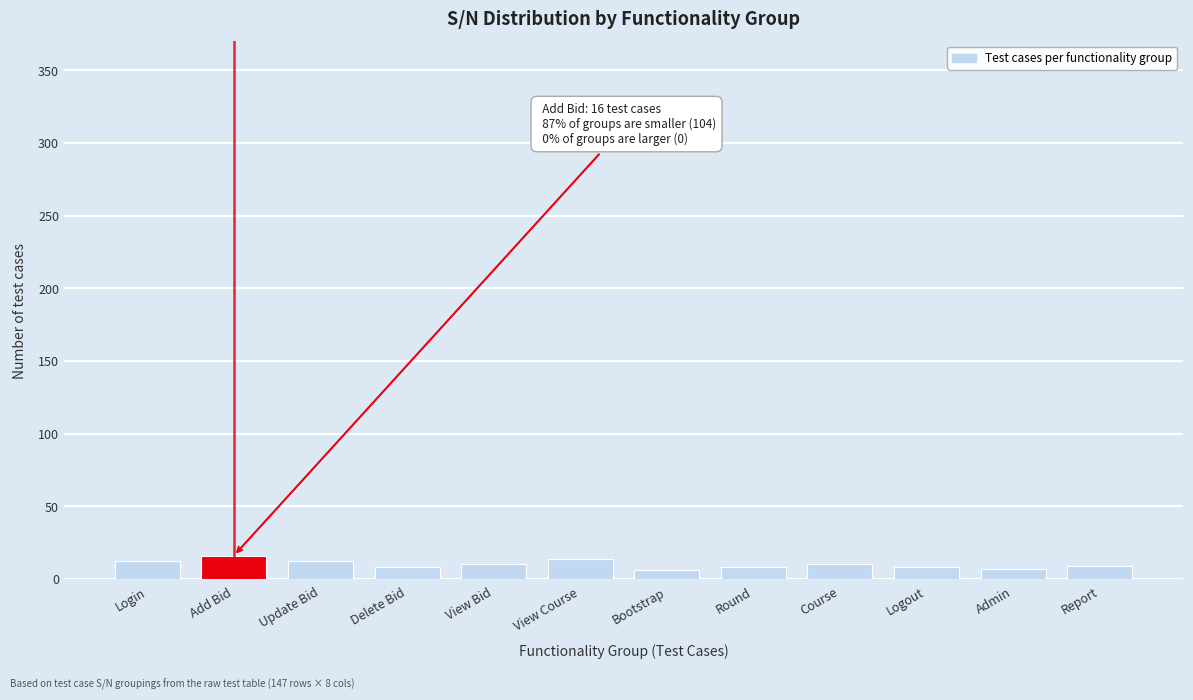

What is the greatest value displayed?

16